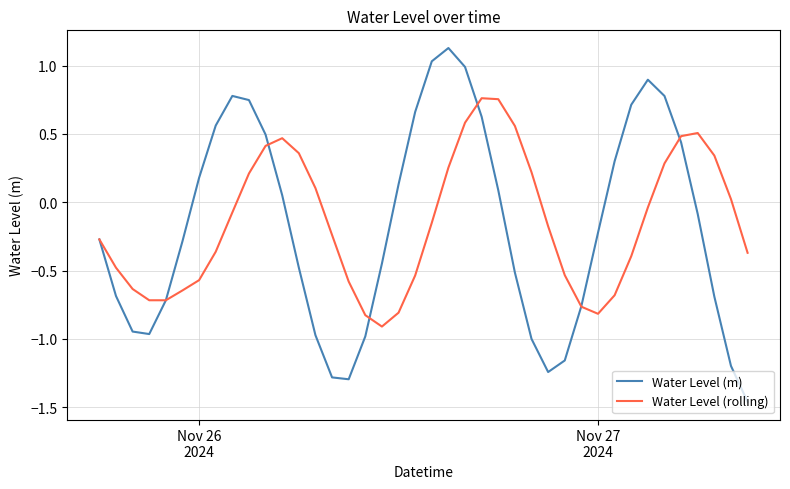

List the series in order of their peak value, lowest first.

Water Level (rolling), Water Level (m)